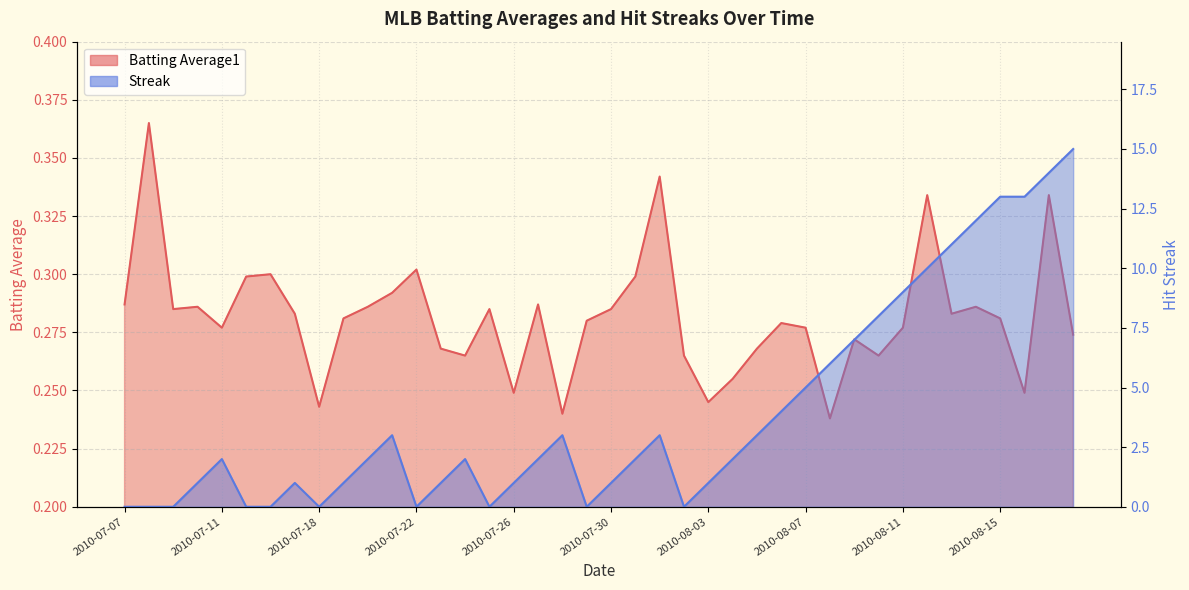

What is the average value of the Streak series?

4.0